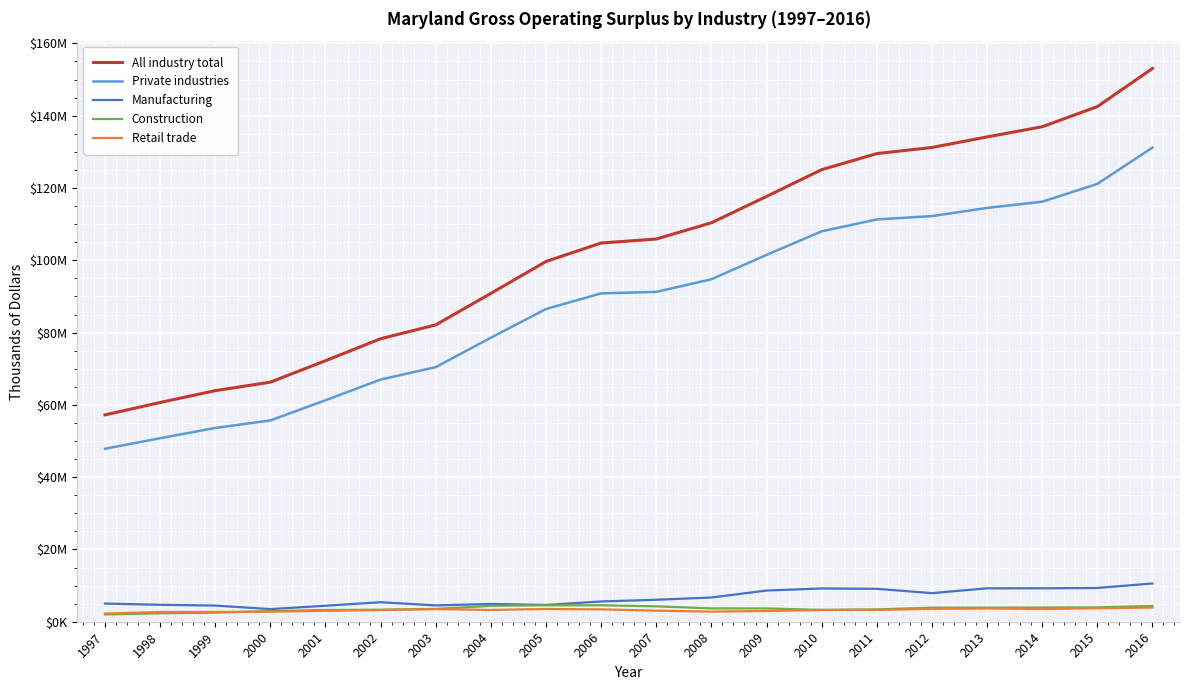

What is the difference between the maximum and minimum values in the Private industries series?

83.3